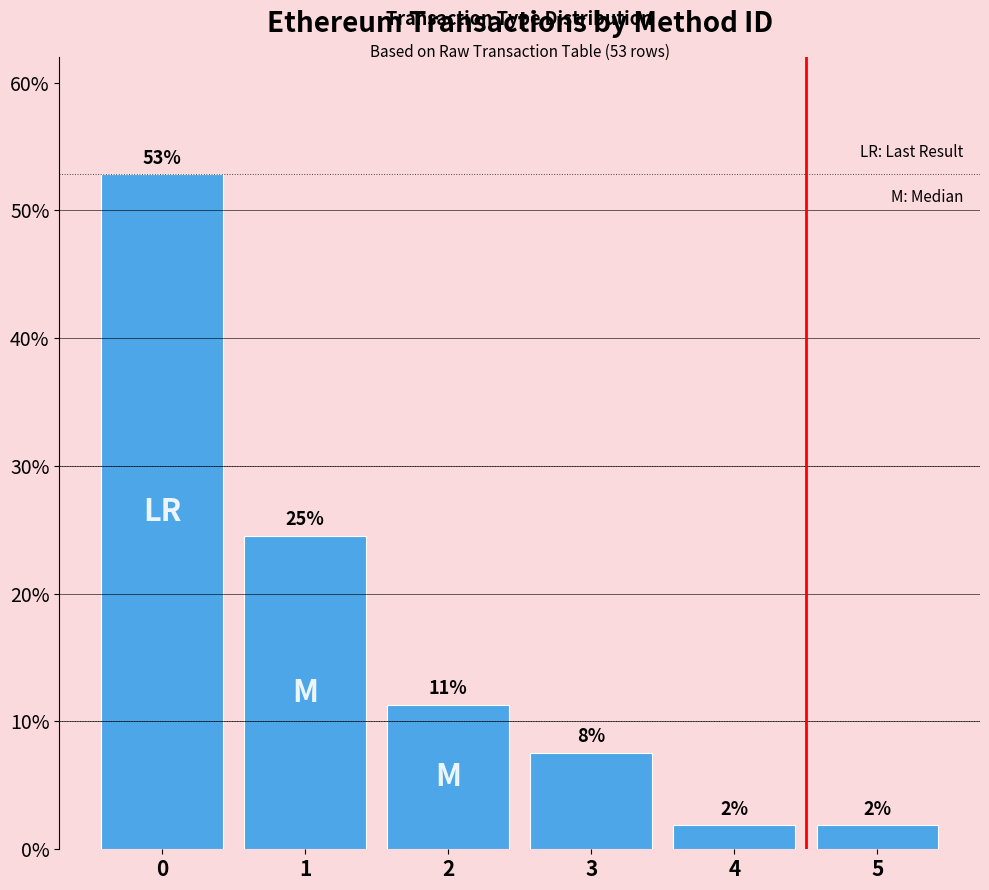

Are the bars horizontal?

No